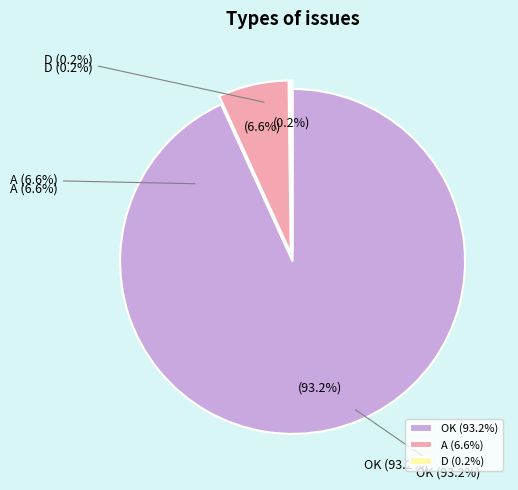

Which category accounts for the majority?

OK